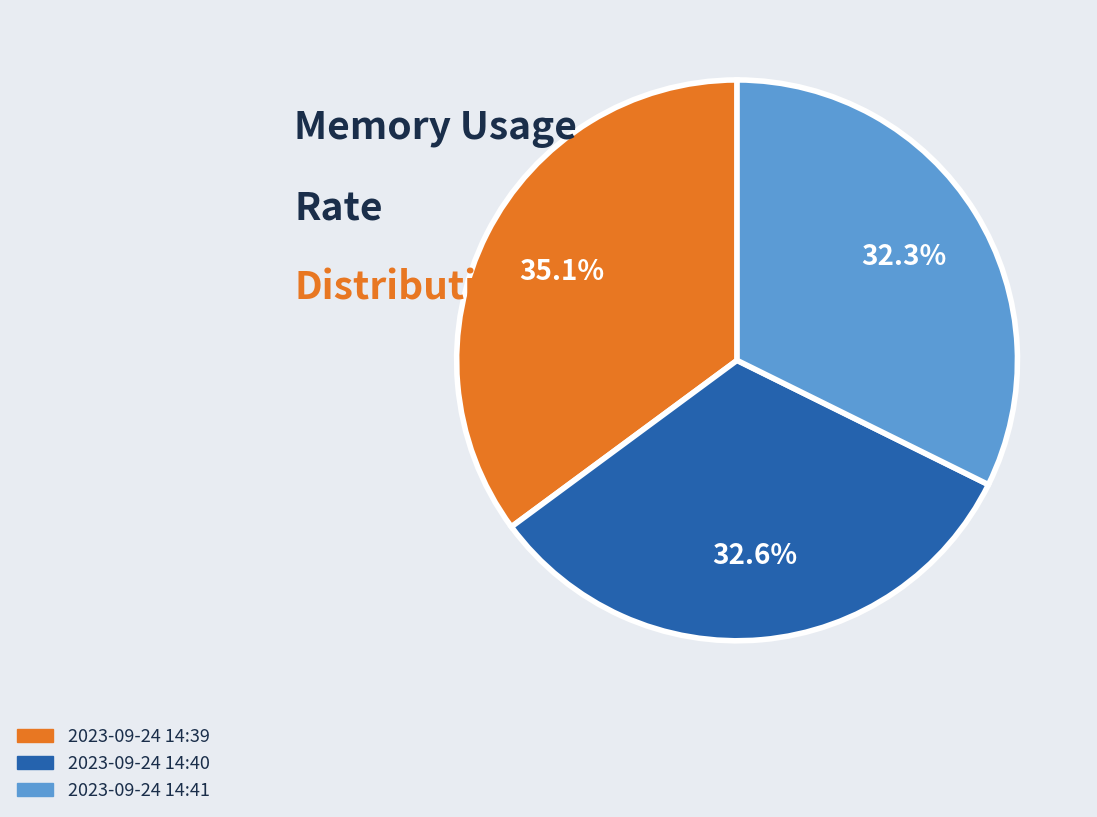

What is the ratio of the value at 2023-09-24 14:40 to the value at 2023-09-24 14:41?

1.0